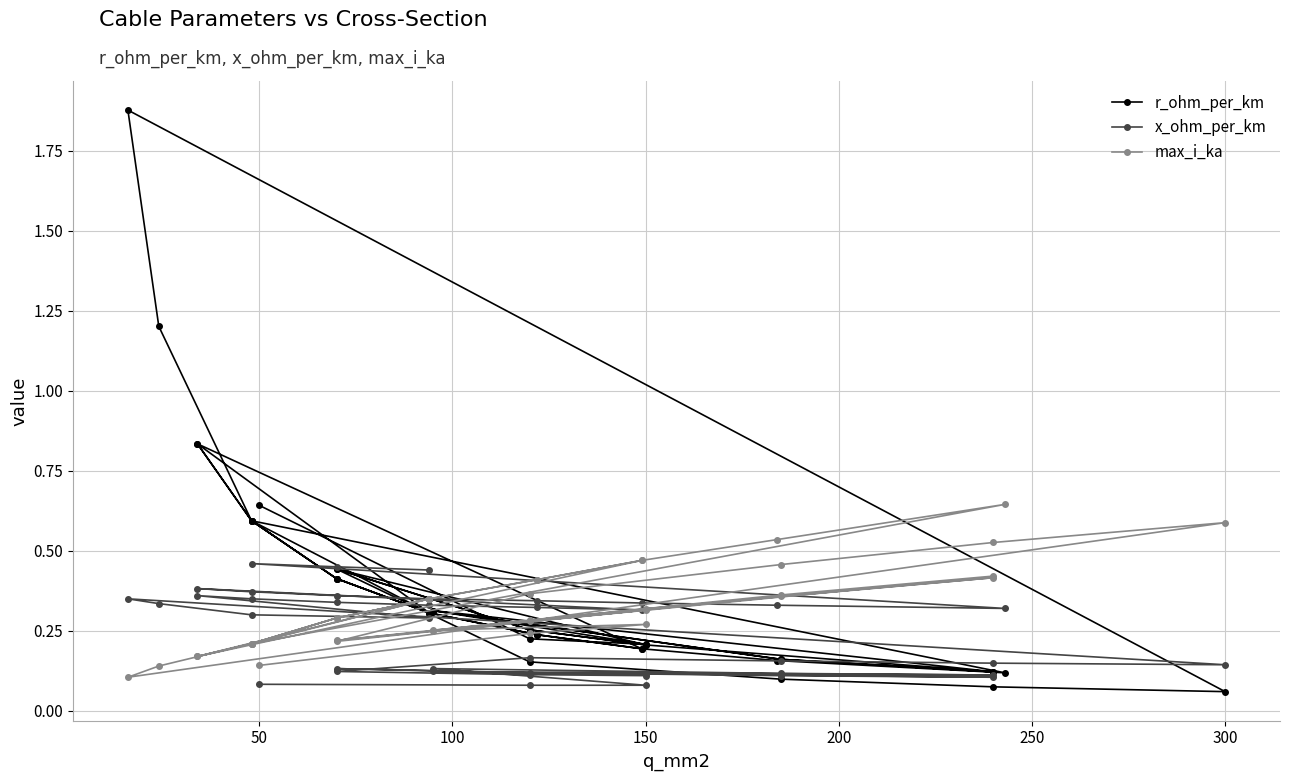

How many lines are shown in the chart?

3